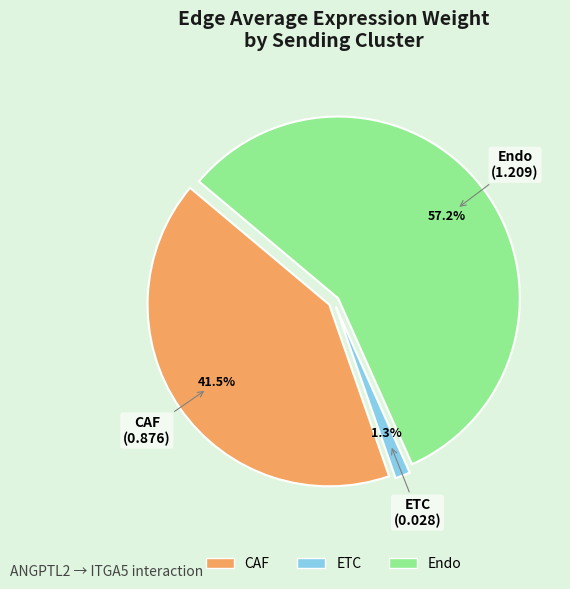

To the nearest percent, what percentage of the pie is ETC?

1%